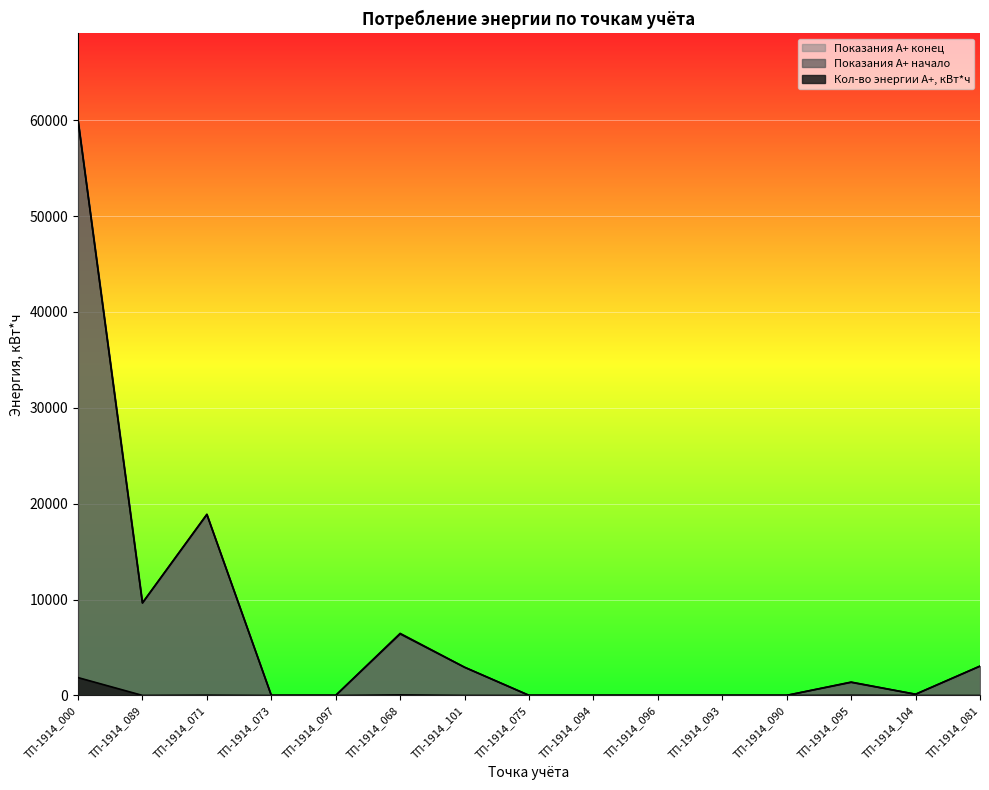

True or false: Показания А+ начало and Кол-во энергии А+, кВт*ч cross at least once.

False